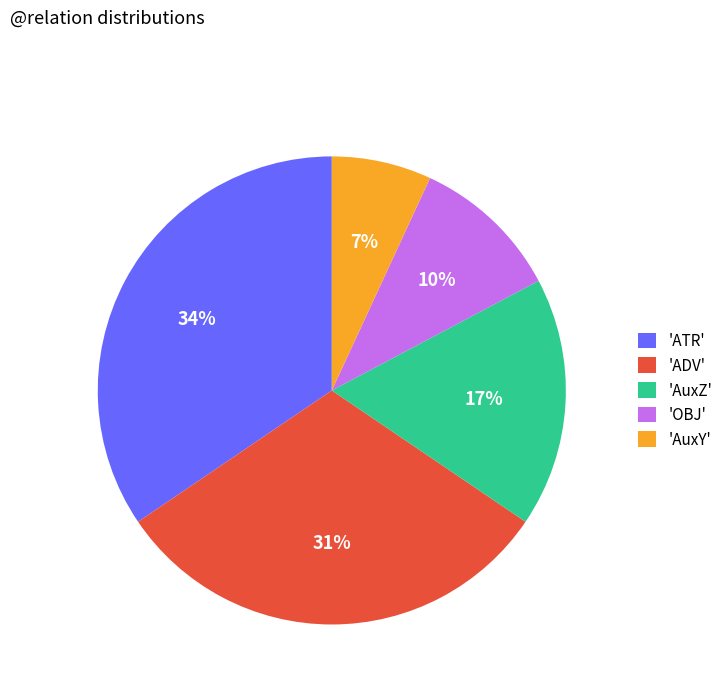

Is it true that 'ADV' is 25% of the pie?

False